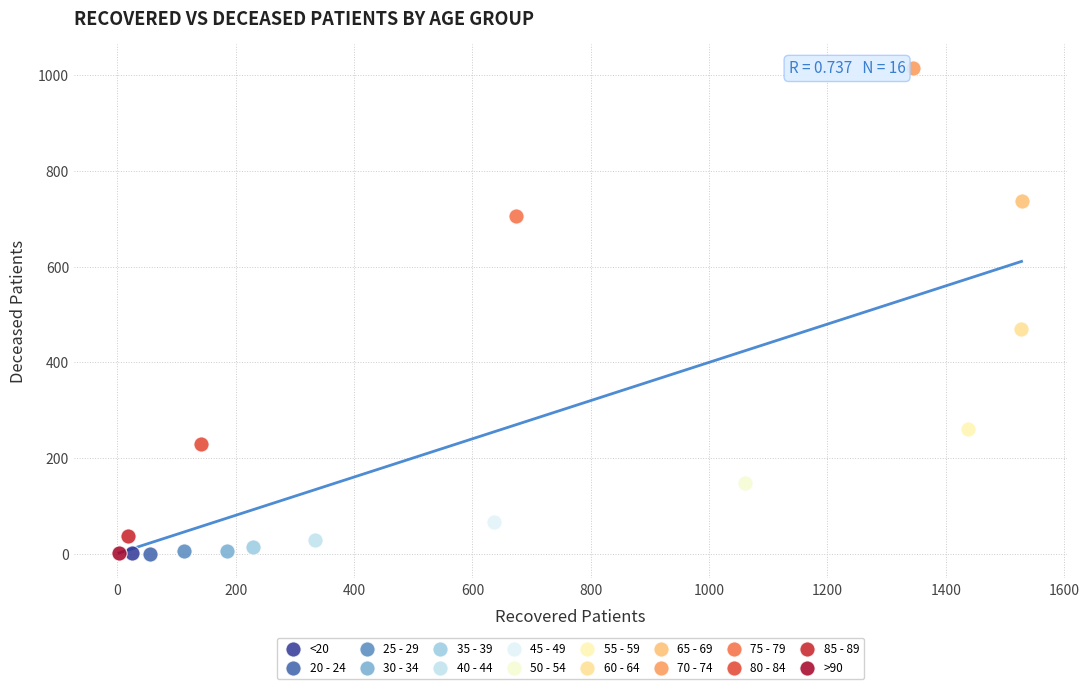

Which series contains the highest Y value?

70 - 74